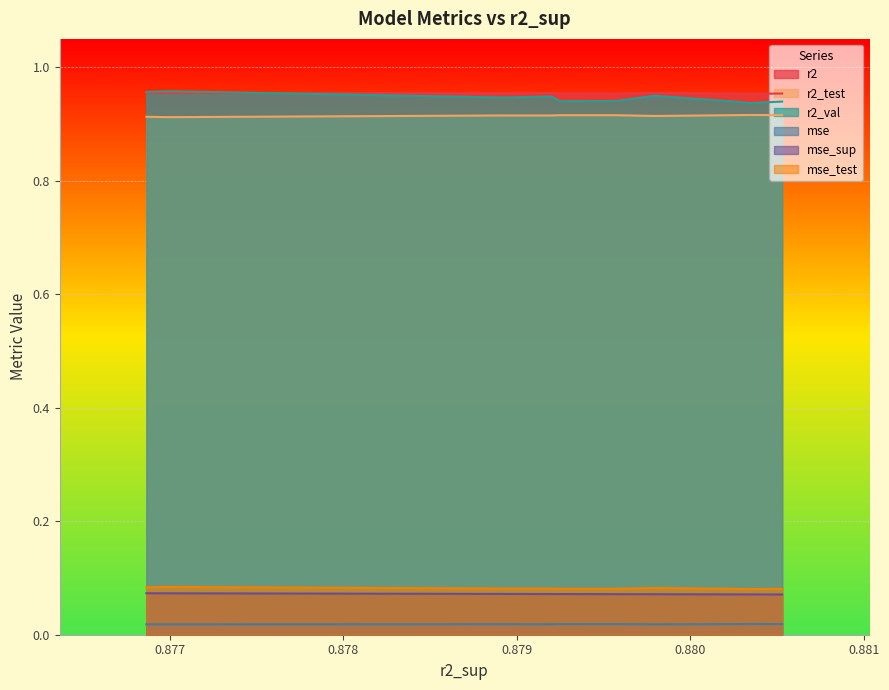

At how many categories does at least one series exceed 0?

10